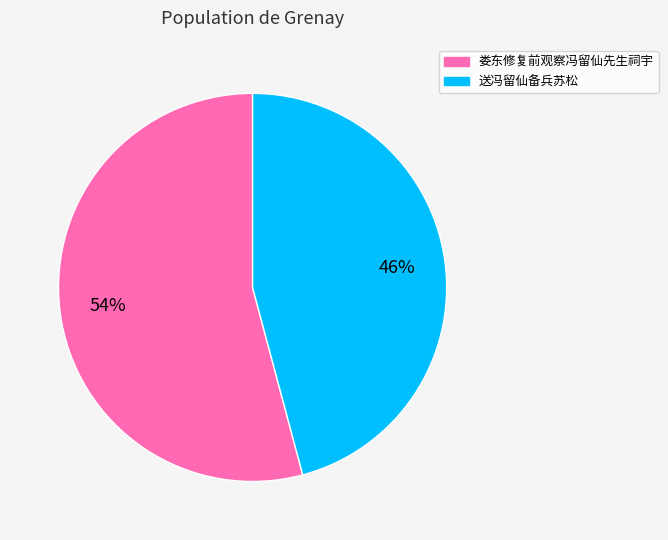

What is the ratio of the value at 娄东修复前观察冯留仙先生祠宇 to the value at 送冯留仙备兵苏松?

1.2